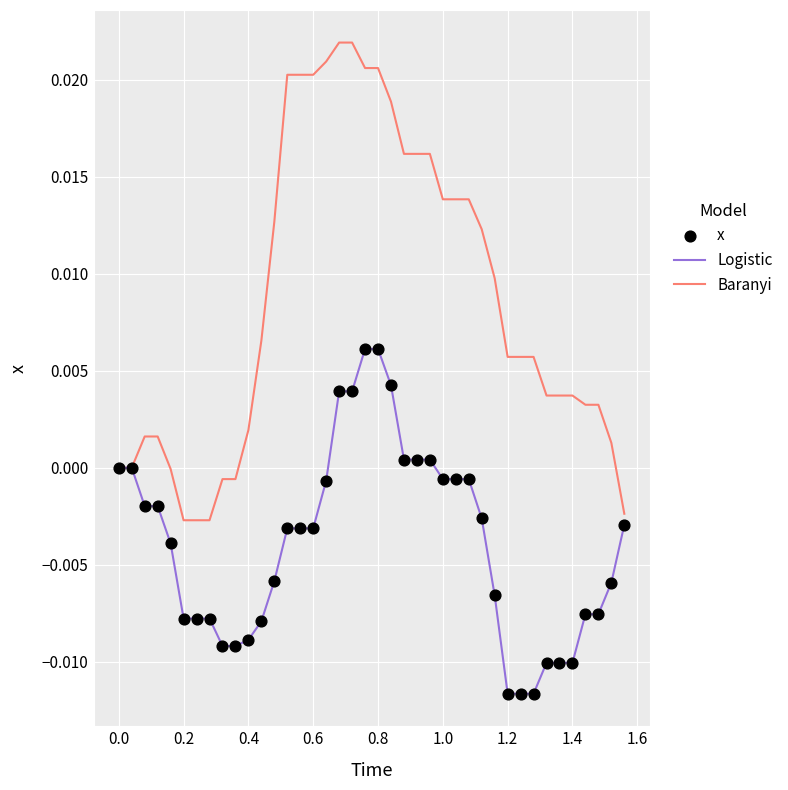

Rank the series by their maximum value, from highest to lowest.

Baranyi, Logistic